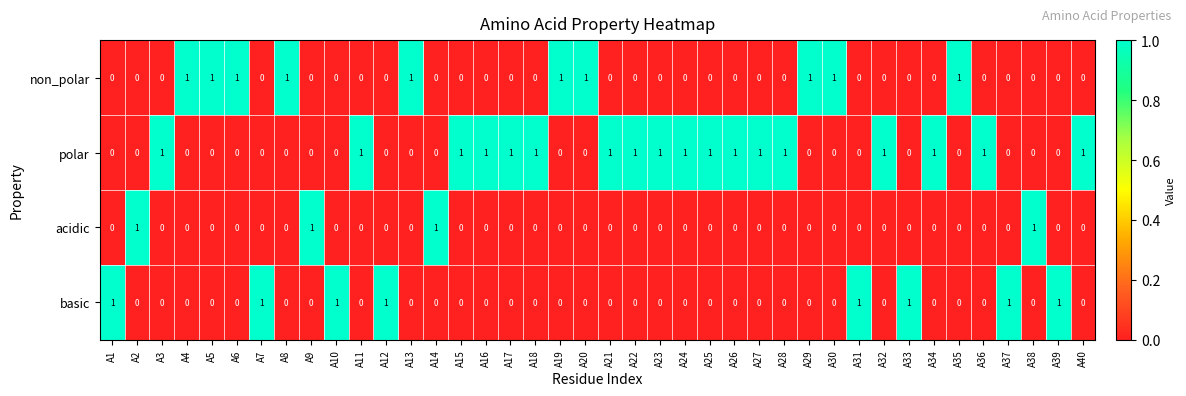

How many values in the basic series exceed 0?

8